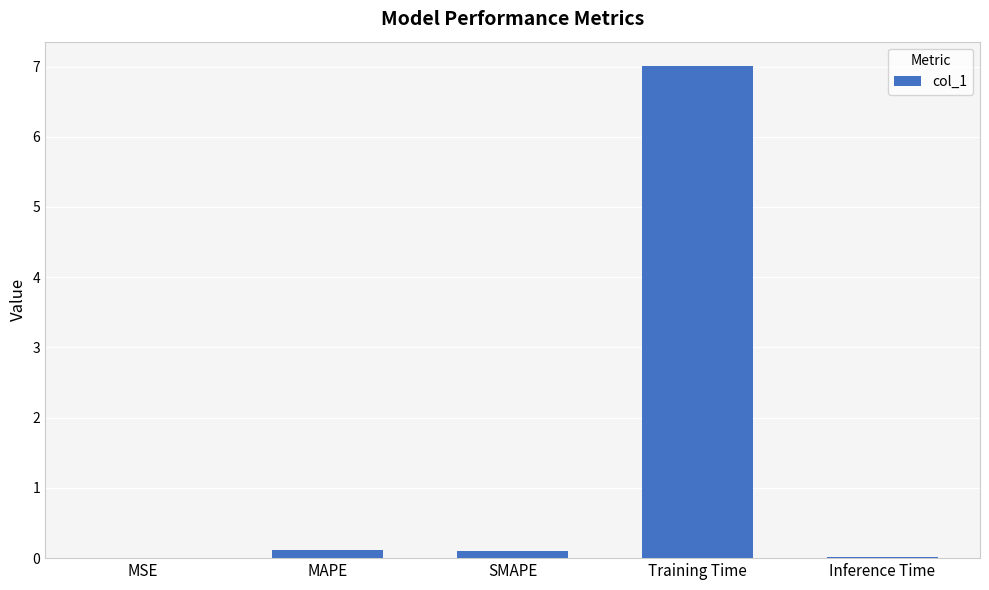

The chart shows a value of 12.5 at Training Time. True or false?

False